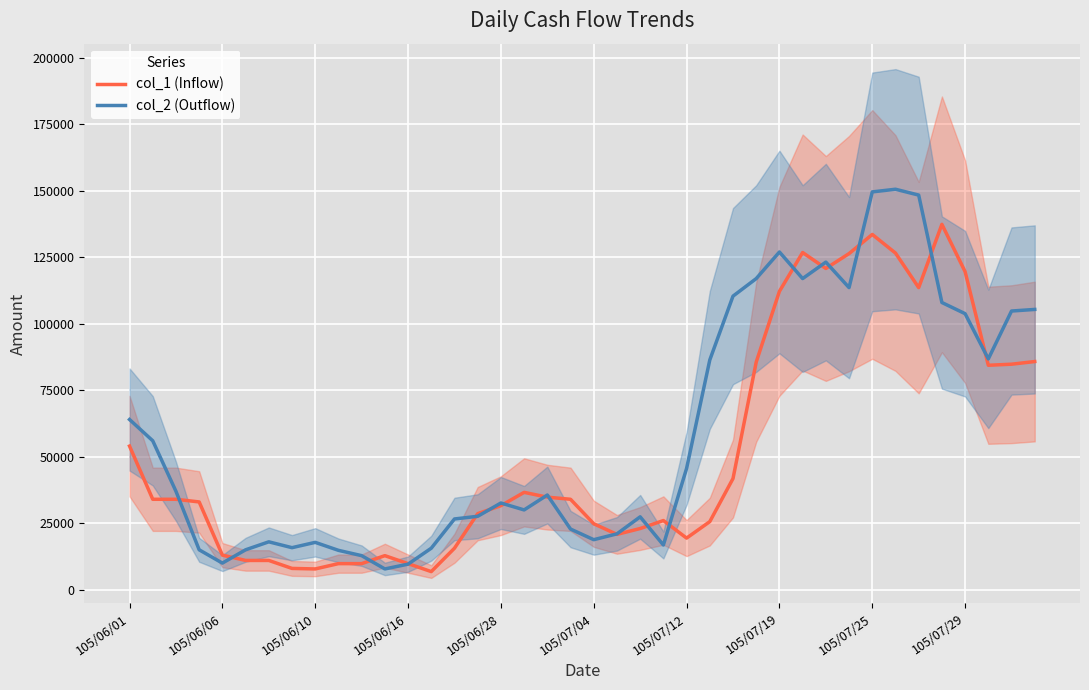

True or false: col_2 (Outflow) has a value of 2802 at 11.

False